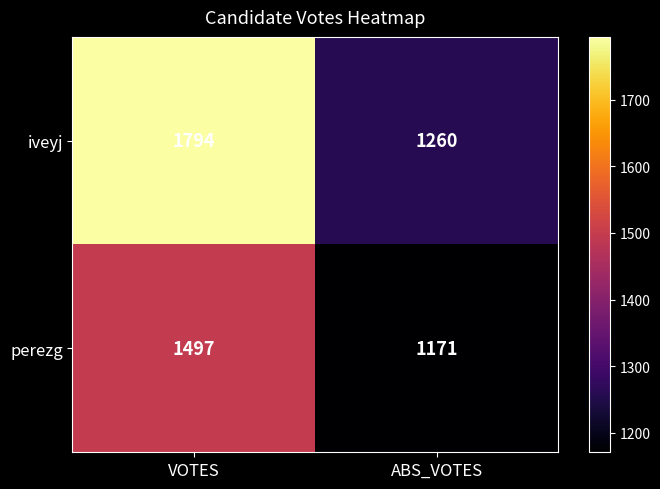

Which series has the largest total across all categories?

iveyj